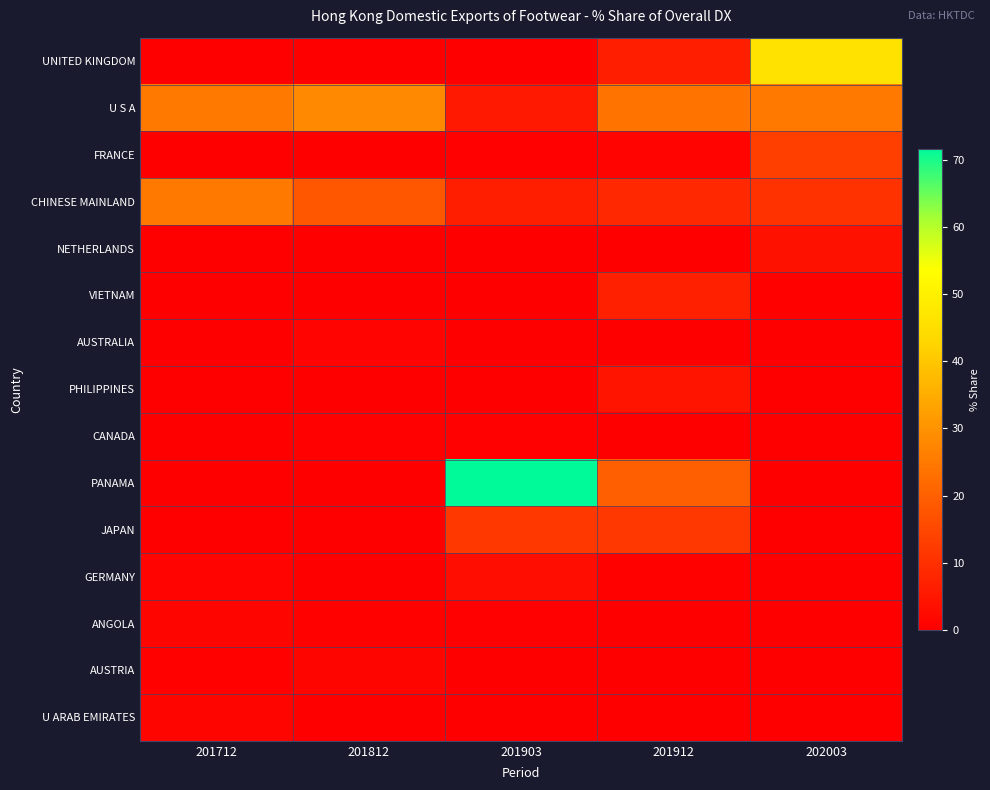

At which category is the sum across all series the highest?

201903